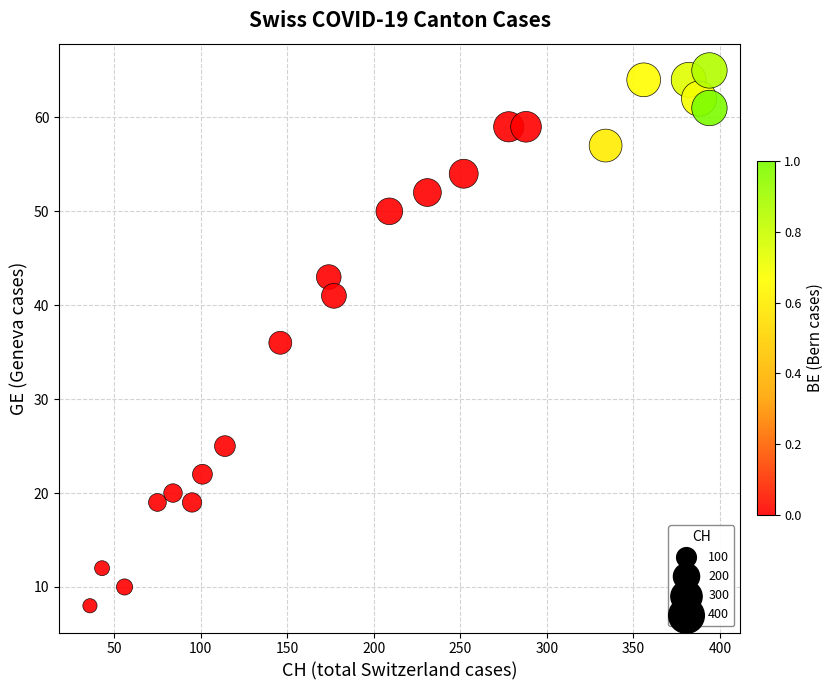

What is the range of Y values (max minus min)?

57